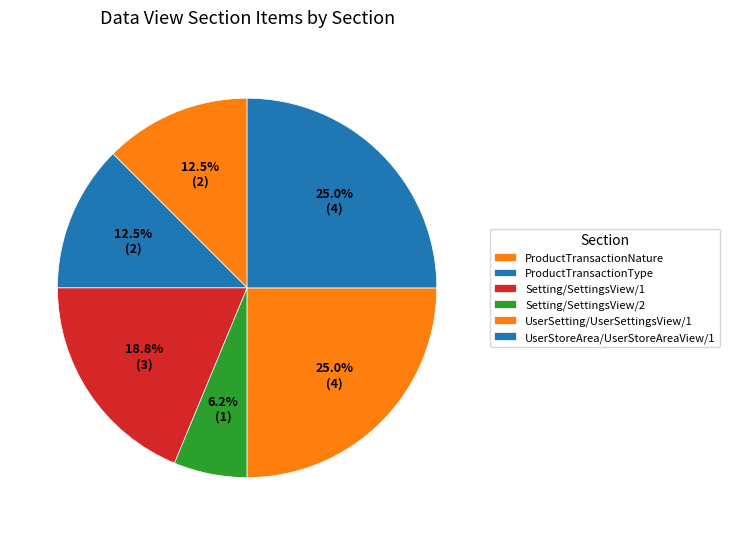

True or false: ProductTransactionNature accounts for 1% of the total.

False